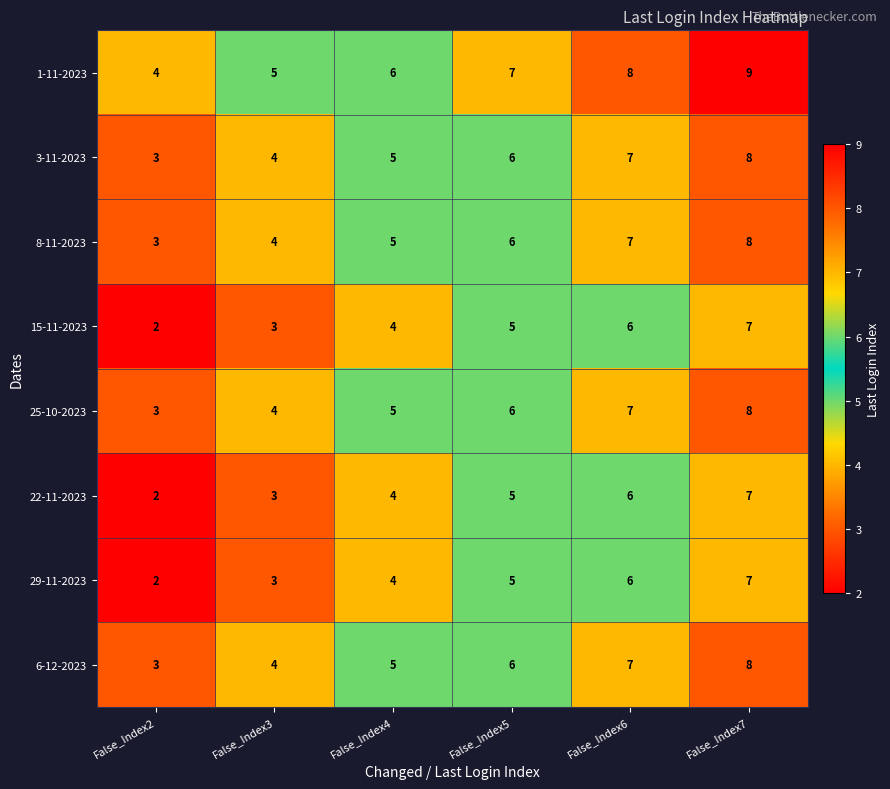

Which label corresponds to the smallest value in the chart?

False_Index2